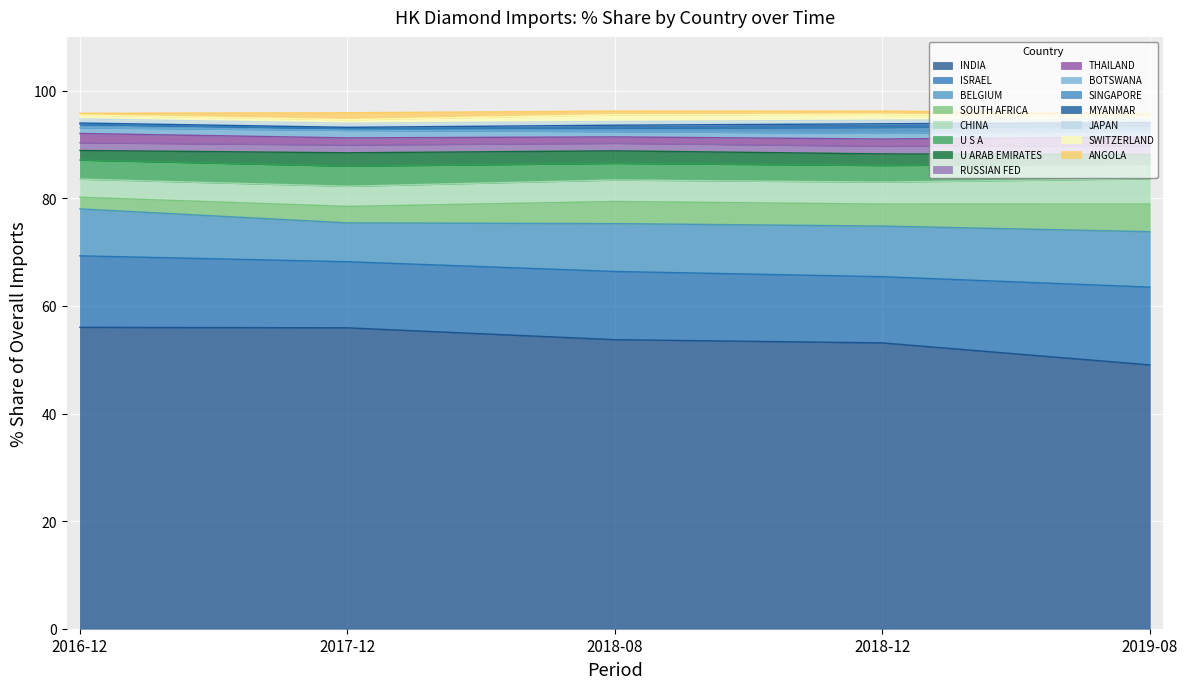

What is the lowest value of the INDIA series?

49.0